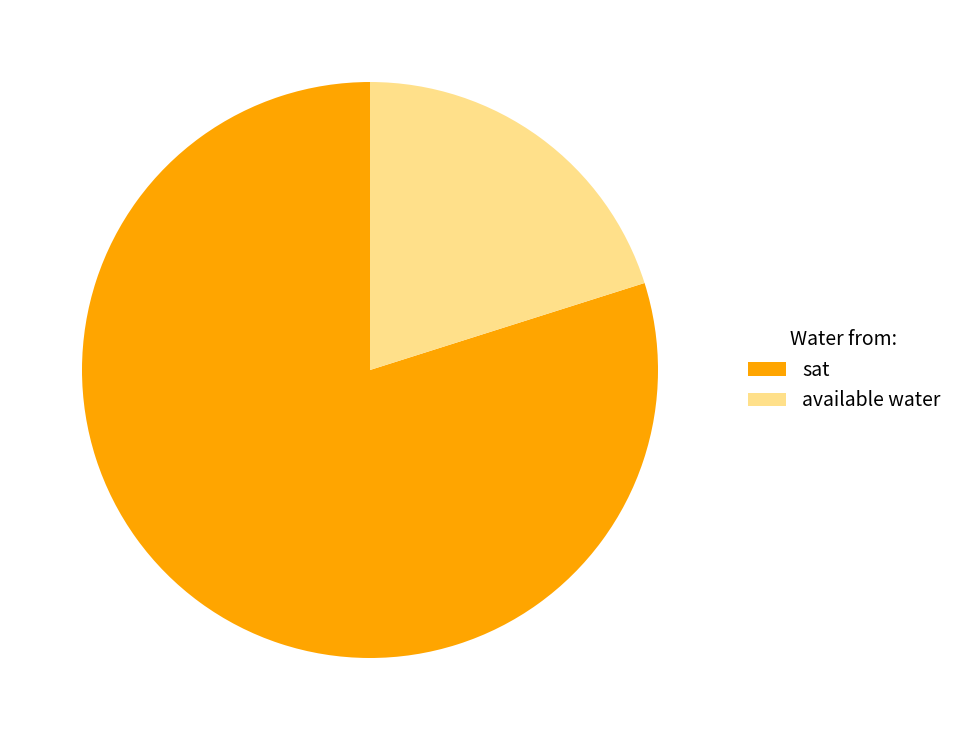

Which slice is the smallest?

available water